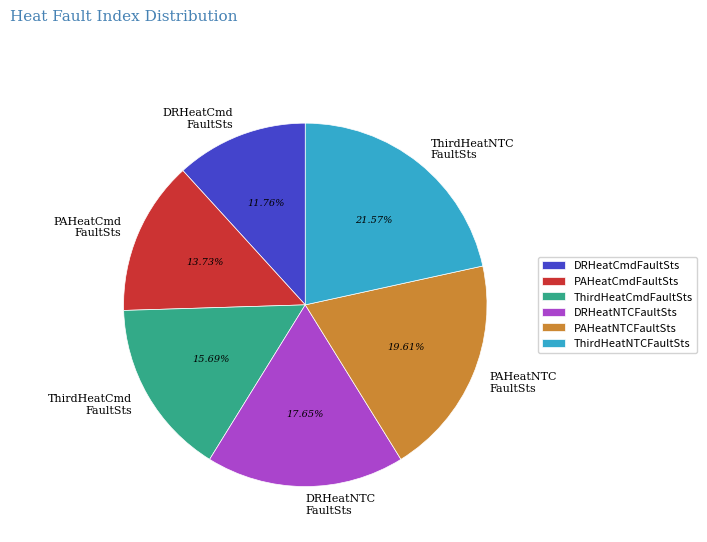

Approximately how many times larger is the value at DRHeatNTCFaultSts compared to PAHeatNTCFaultSts?

0.9